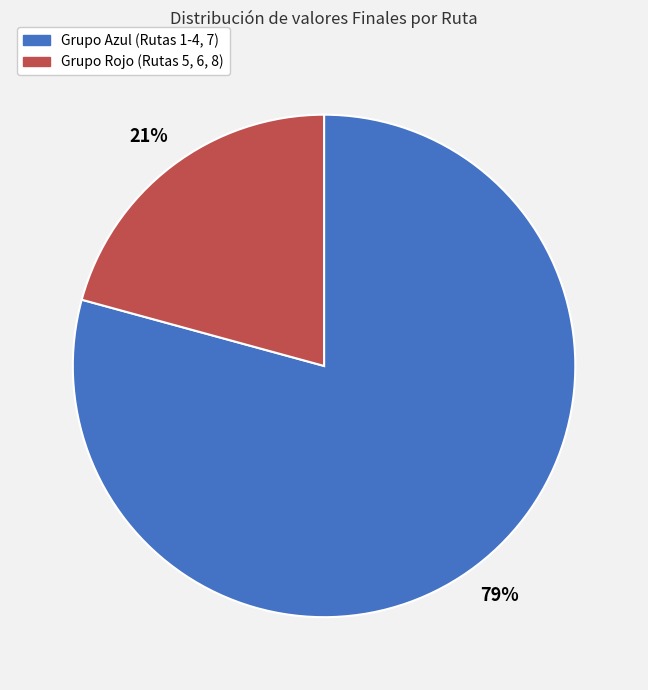

How many slices are in this pie chart?

2